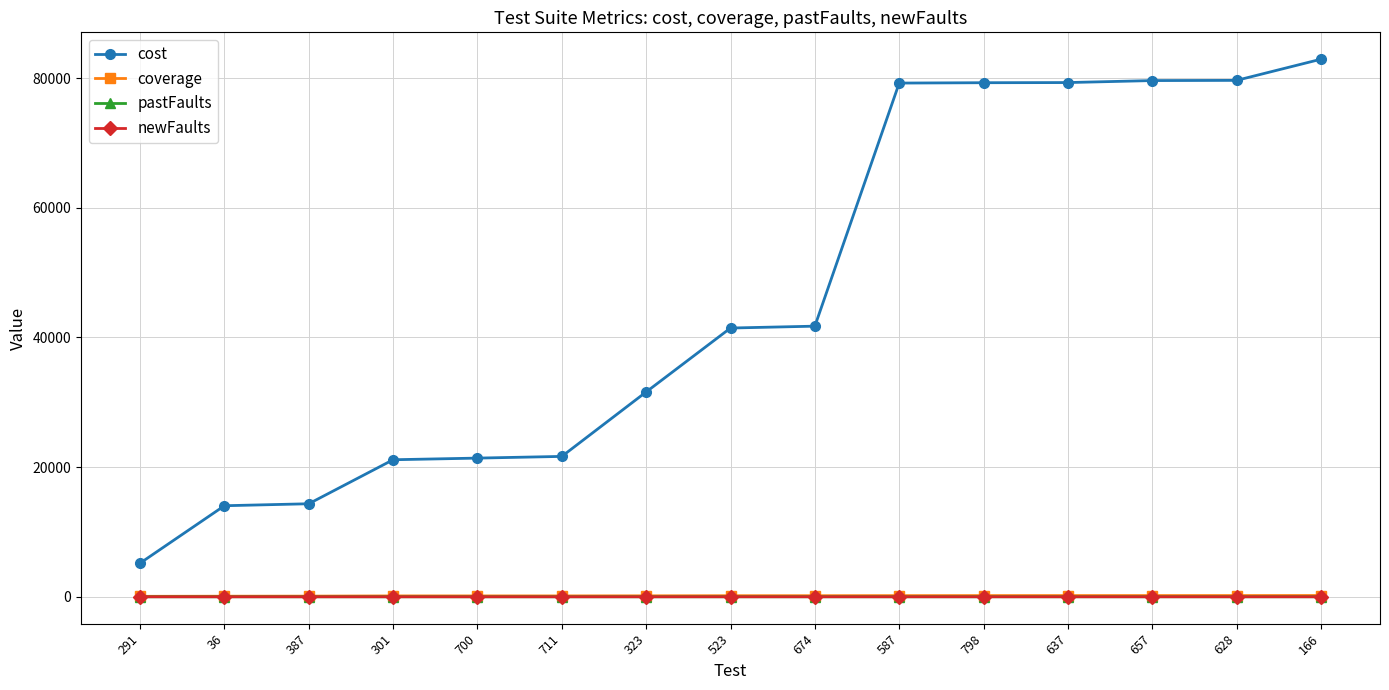

Which series has the largest total across all categories?

cost